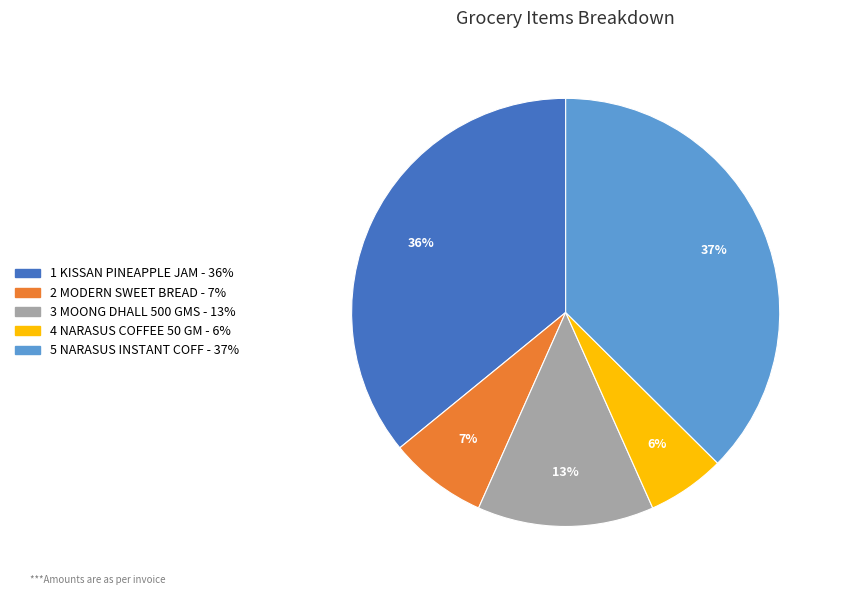

Does any single category account for the majority?

No